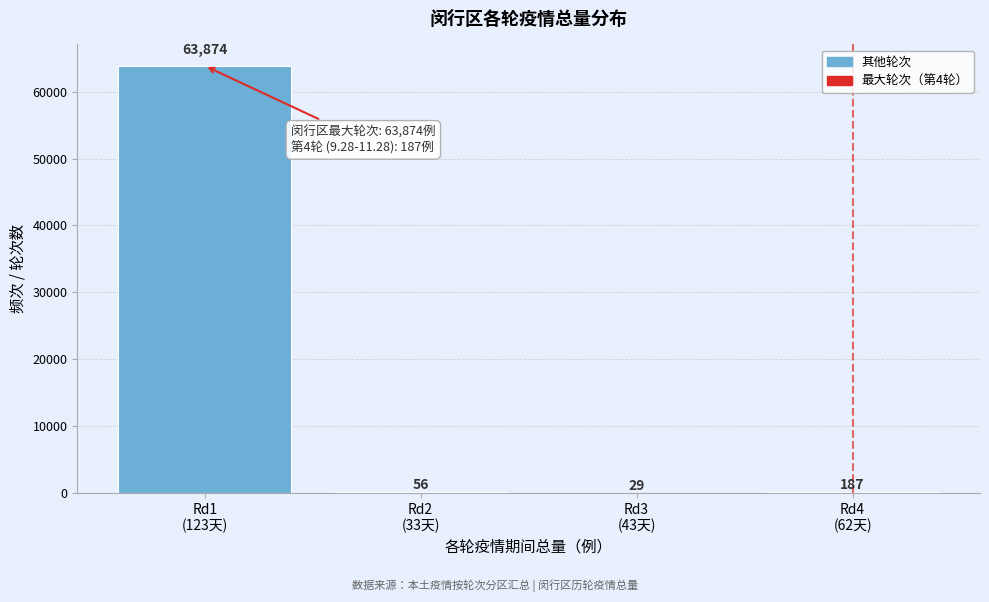

What is the sum of all values?

64146